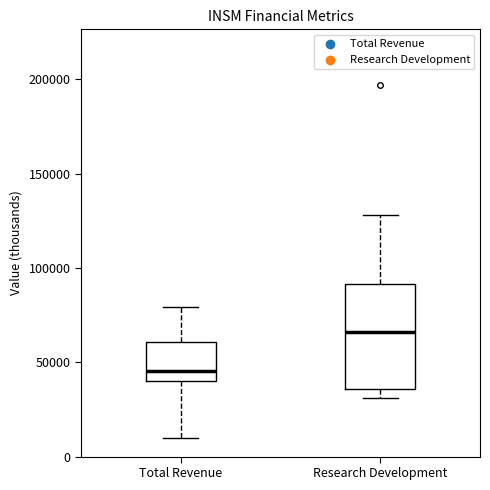

Reading left to right, transcribe this box plot: for each box, give where its median line is, the range the box spans, and where its two whiskers end, as read against the y-axis. The values are not printed on the chart, so give them approximately, as read against the axis.

Total Revenue: median 45000, box 40000 to 60000, whiskers 10000 to 80000
Research Development: median 65000, box 35000 to 90000, whiskers 30000 to 130000